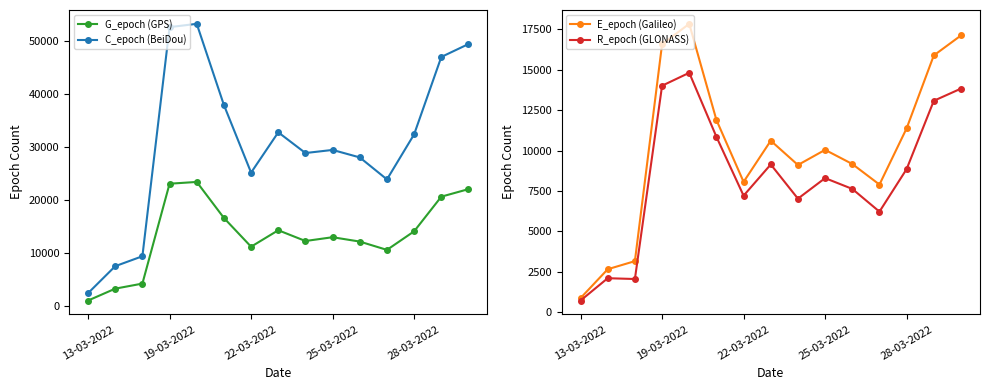

What is the greatest value displayed?

53162